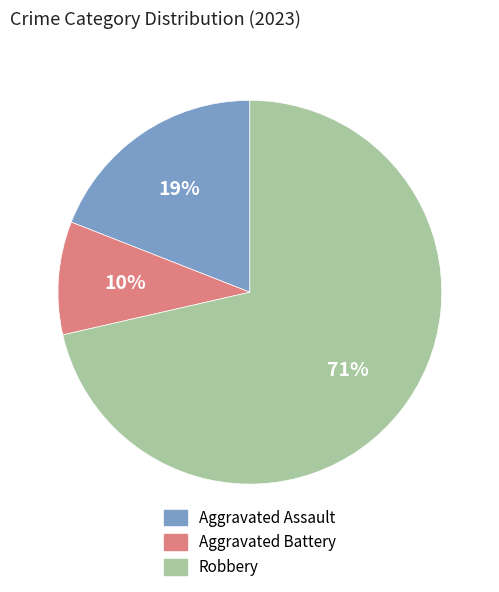

Do Aggravated Assault and Aggravated Battery together represent more than half of the pie?

No